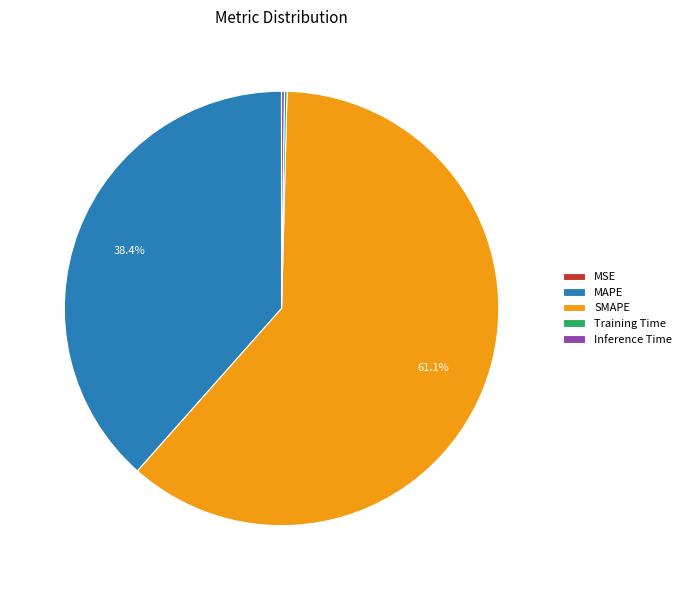

To the nearest percent, what portion does SMAPE represent?

61%